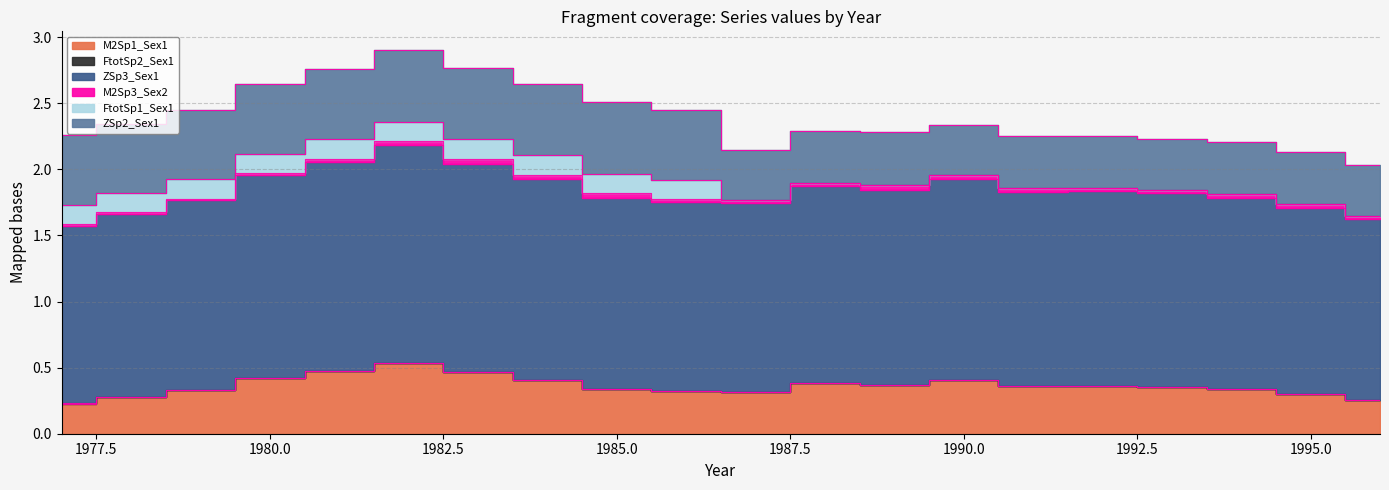

The value of M2Sp3_Sex2 at 1989 is 0.1. True or false?

False